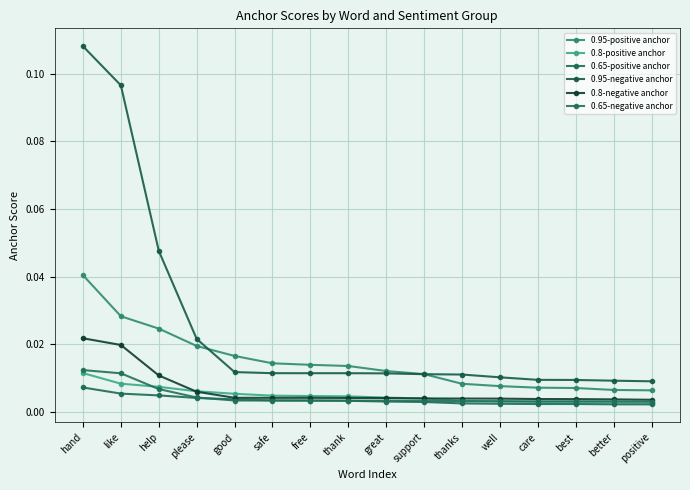

True or false: 0.65-positive anchor and 0.8-negative anchor cross at least once.

False